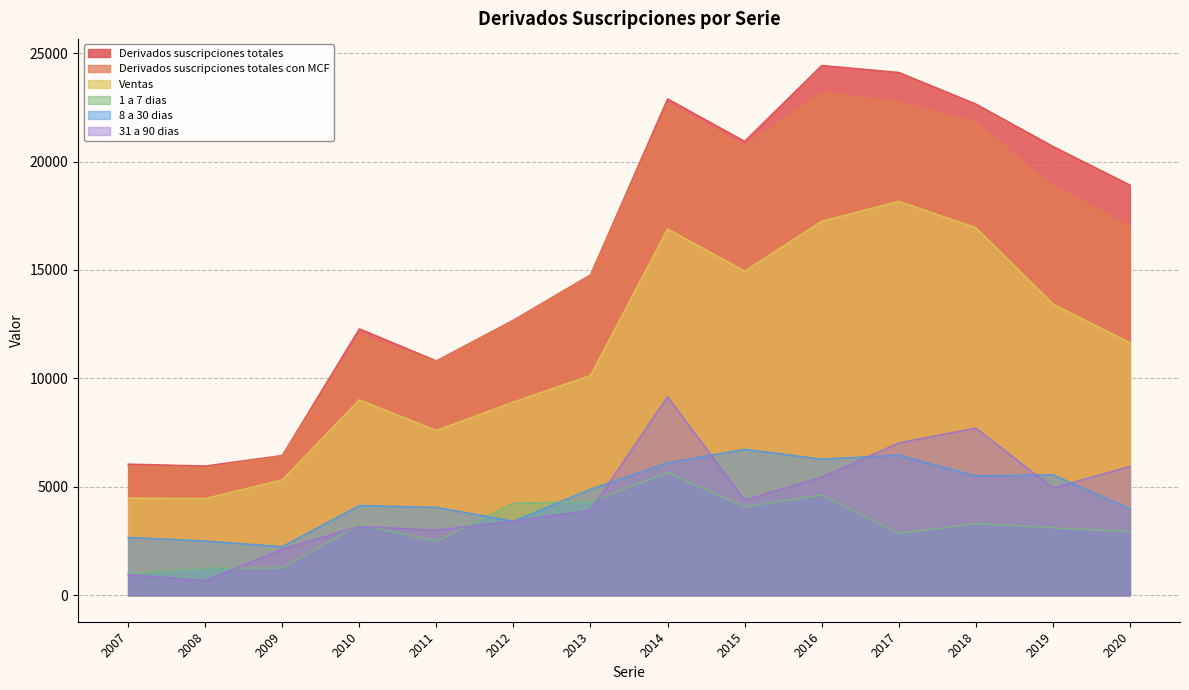

Reading right to left, transcribe all the data shown in this chart.

Derivados suscripciones totales: 2020=18917	2019=20701	2018=22655	2017=24111	2016=24433	2015=20932	2014=22889	2013=14776	2012=12688	2011=10808	2010=12288	2009=6447	2008=5962	2007=6049
Derivados suscripciones totales con MCF: 2020=16987	2019=18871	2018=21806	2017=22746	2016=23173	2015=20708	2014=22650	2013=14749	2012=12654	2011=10777	2010=11994	2009=6419	2008=5882	2007=5968
Ventas: 2020=11648	2019=13434	2018=16954	2017=18165	2016=17251	2015=14951	2014=16893	2013=10139	2012=8912	2011=7601	2010=9017	2009=5324	2008=4462	2007=4483
1 a 7 dias: 2020=2938	2019=3109	2018=3305	2017=2851	2016=4619	2015=4073	2014=5652	2013=4315	2012=4250	2011=2493	2010=3262	2009=1256	2008=1250	2007=994
8 a 30 dias: 2020=3997	2019=5557	2018=5502	2017=6463	2016=6277	2015=6735	2014=6104	2013=4892	2012=3412	2011=4055	2010=4140	2009=2242	2008=2502	2007=2671
31 a 90 dias: 2020=5940	2019=4948	2018=7708	2017=7029	2016=5444	2015=4381	2014=9155	2013=3920	2012=3422	2011=3000	2010=3173	2009=2131	2008=667	2007=956